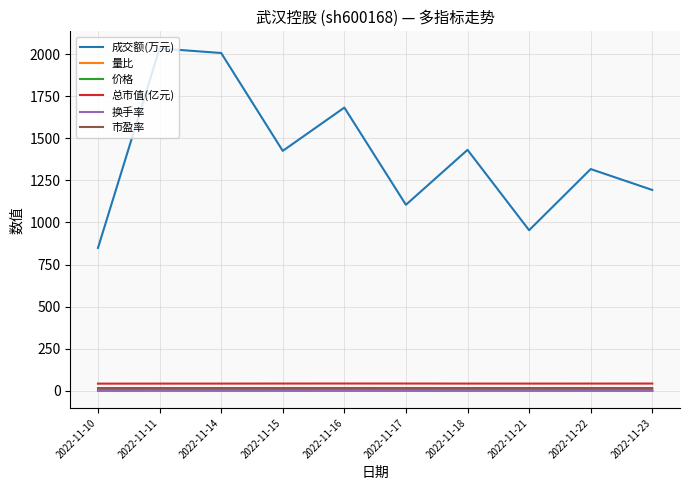

What are all the series names shown in the legend?

成交额(万元), 量比, 价格, 总市值(亿元), 换手率, 市盈率